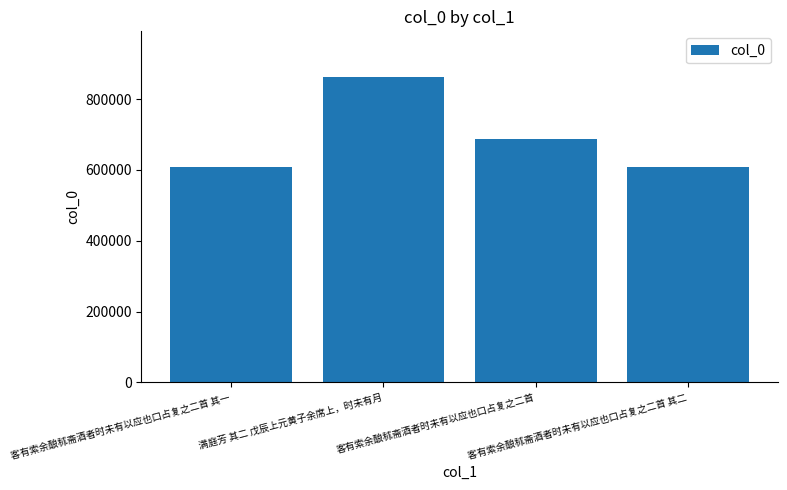

Are the bars horizontal?

No